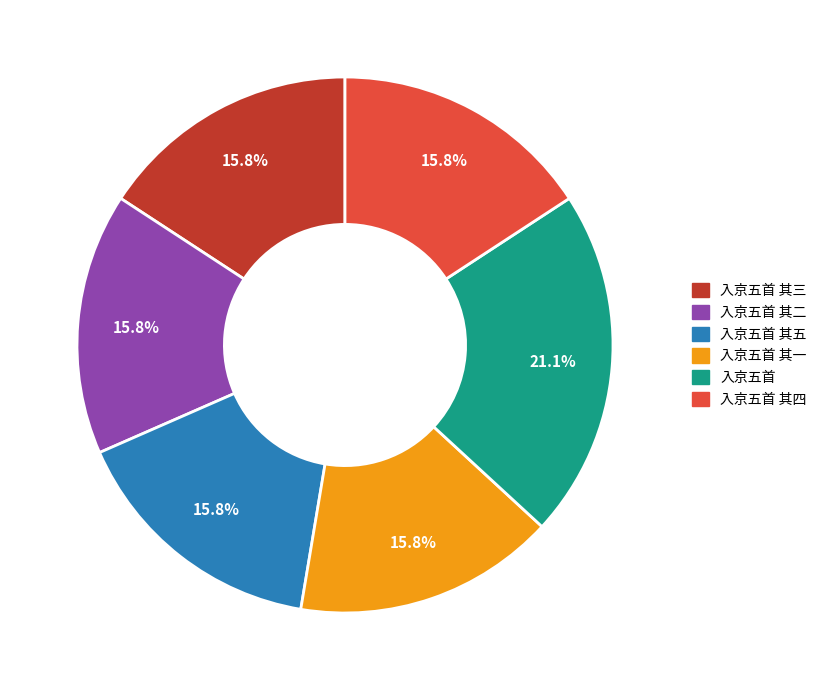

Does any single category account for the majority?

No